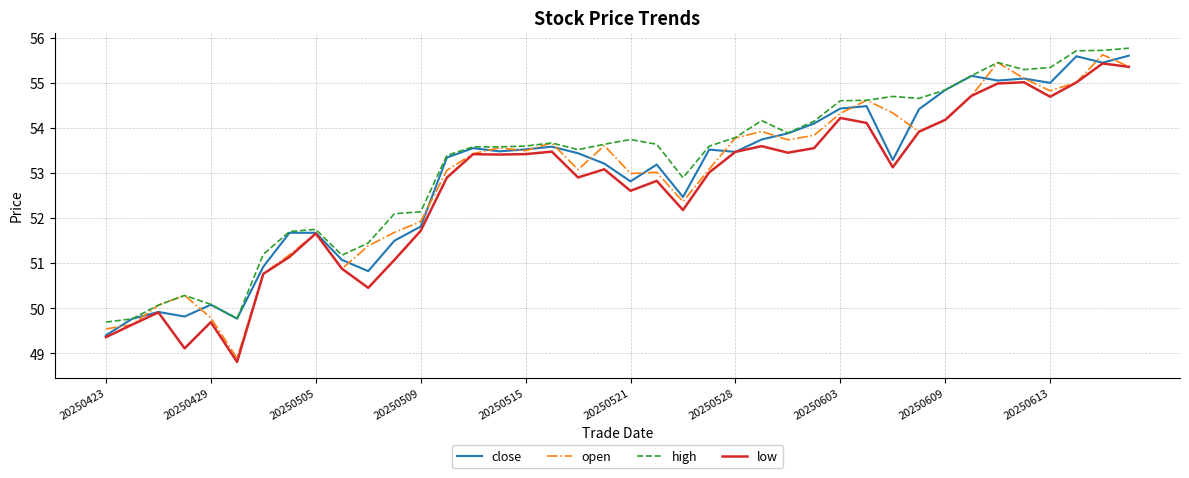

What is the maximum value for open?

55.6